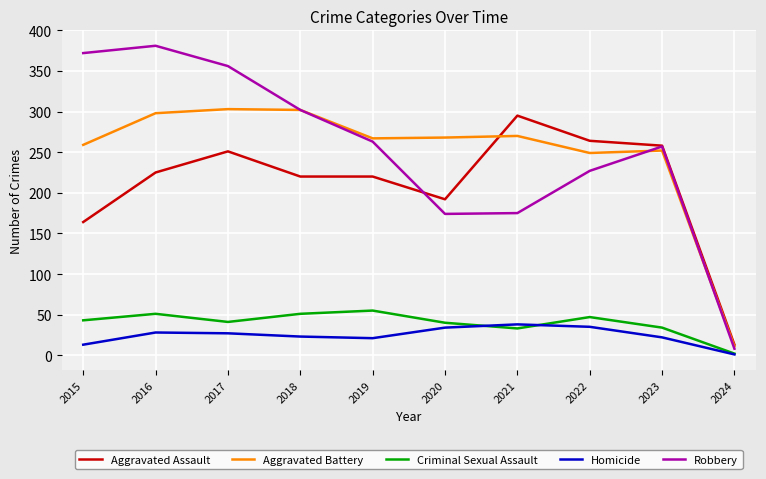

Is it true that Aggravated Assault equals 101 at 2018?

False